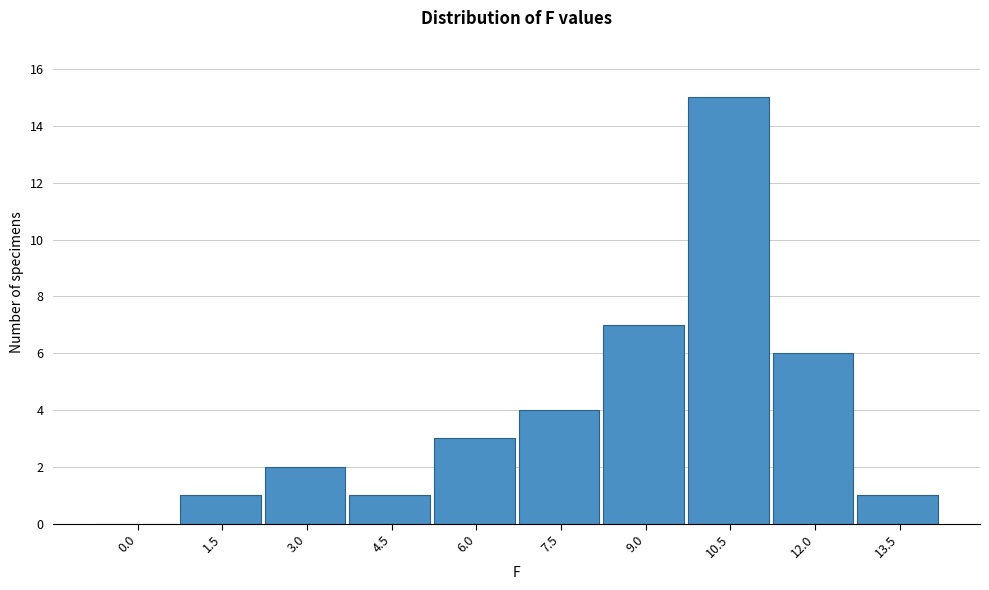

Reading right to left, transcribe all the data shown in this chart.

13.5=1	12.0=6	10.5=15	9.0=7	7.5=4	6.0=3	4.5=1	3.0=2	1.5=1	0.0=0